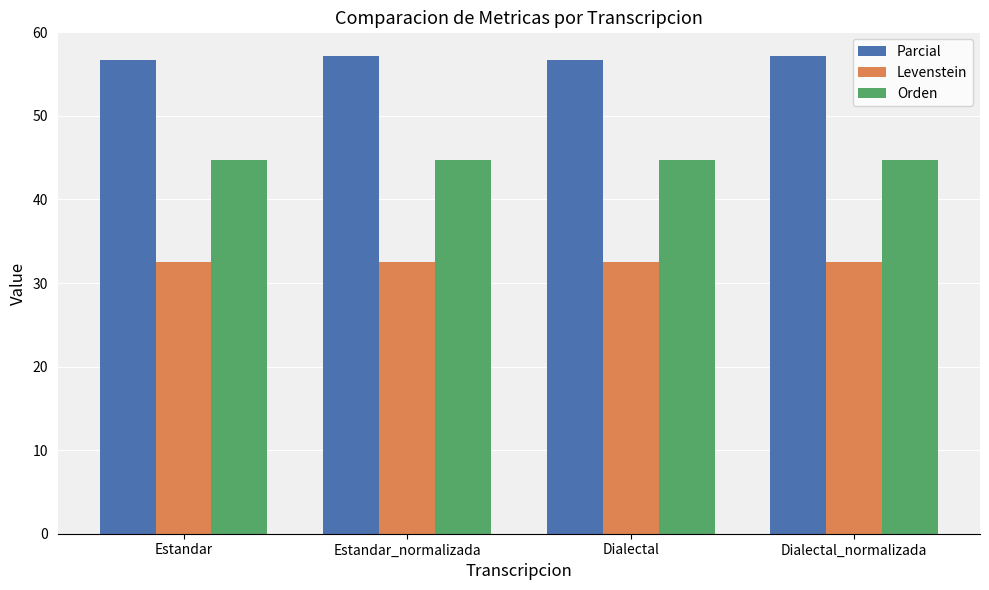

Is it true that Levenstein equals 32.5 at Estandar_normalizada?

True